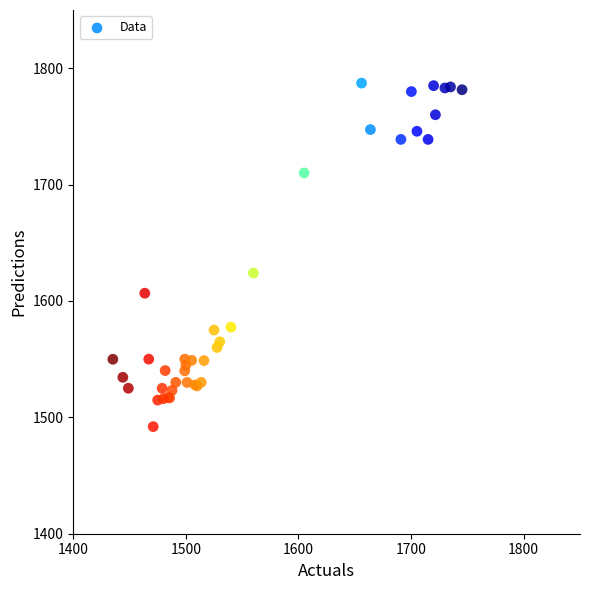

What Y value in the scatter plot is closest to 1639?

1624.0